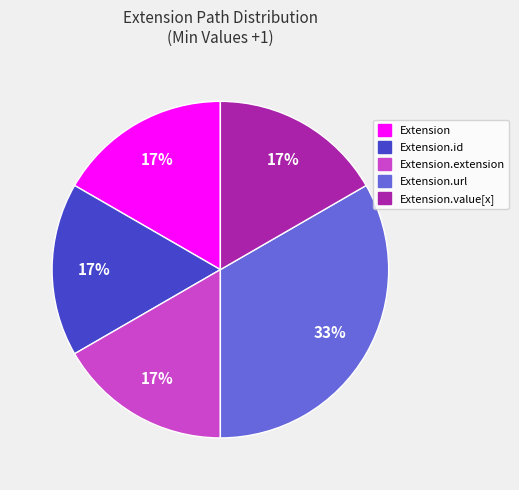

Is it true that Extension.url is 20% of the pie?

False